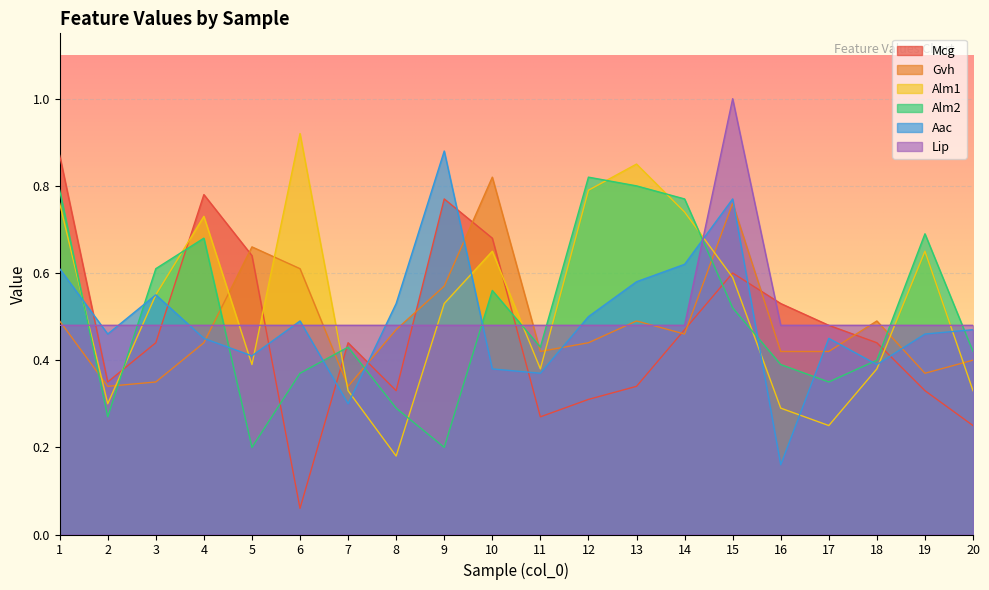

What is the sum of all Alm2 values?

10.0